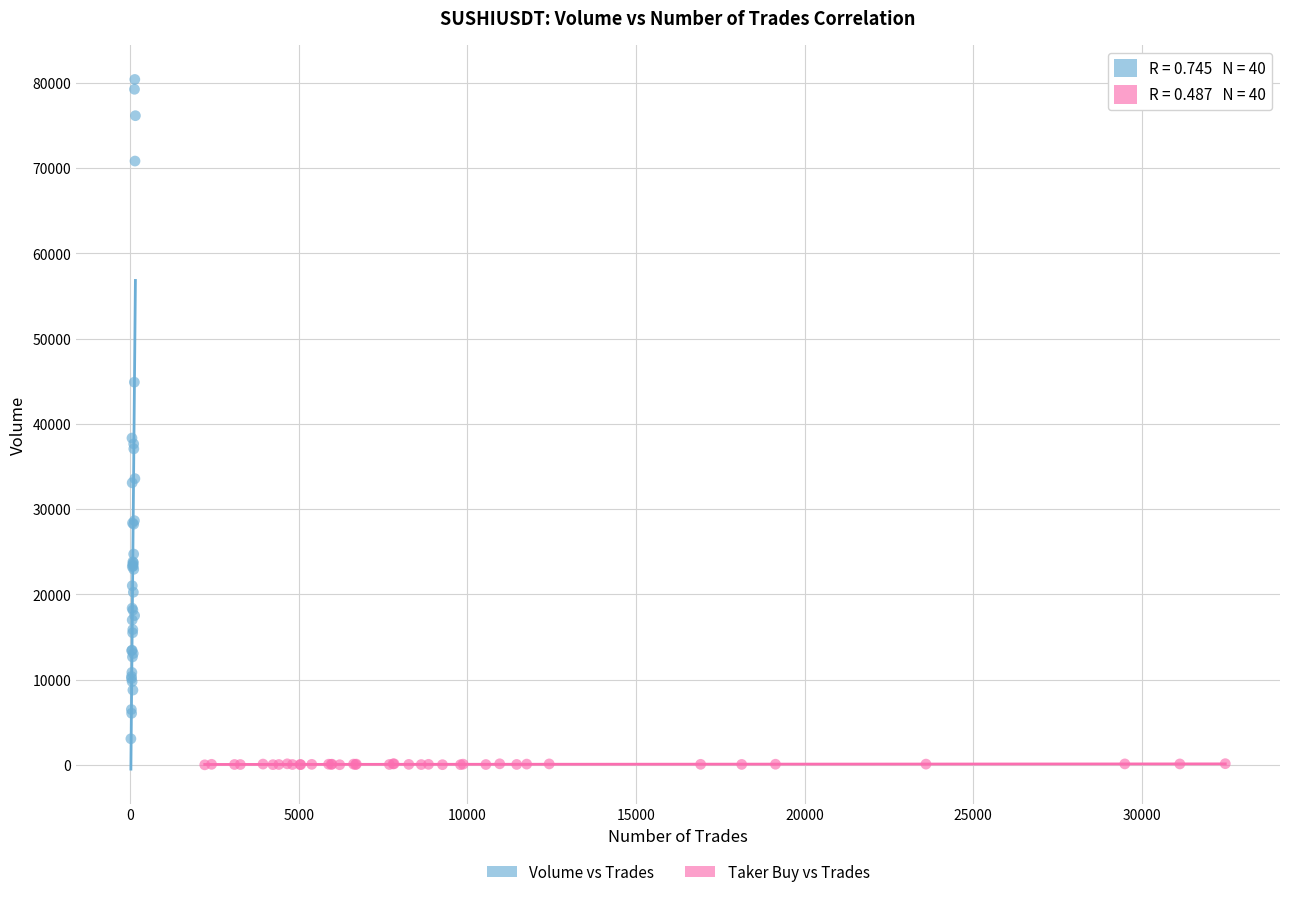

Which series contains the lowest Y value?

Taker Buy vs Trades